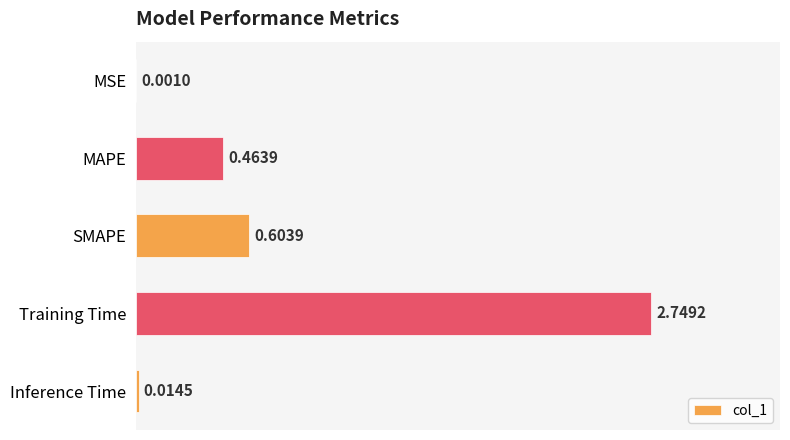

Which has a higher value, Training Time or Inference Time?

Training Time